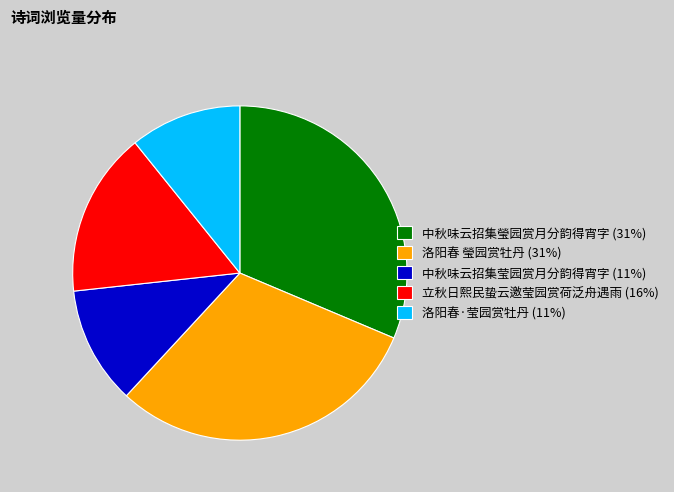

Is it true that 洛阳春 瑩园赏牡丹 is 36% of the pie?

False